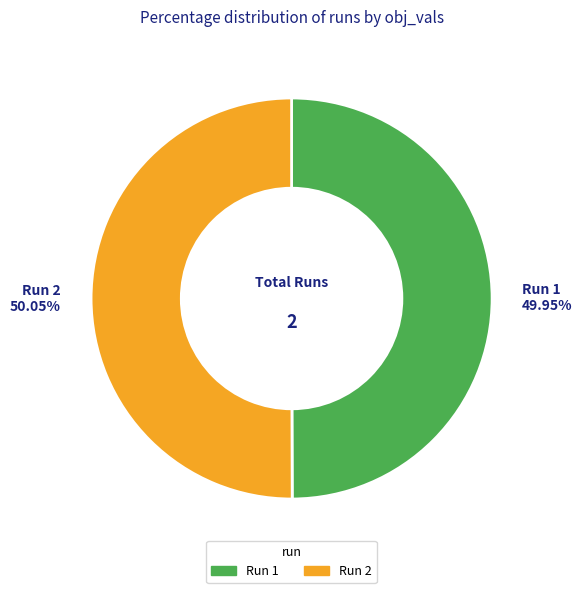

Do Run 1 and Run 2 together represent more than half of the pie?

Yes